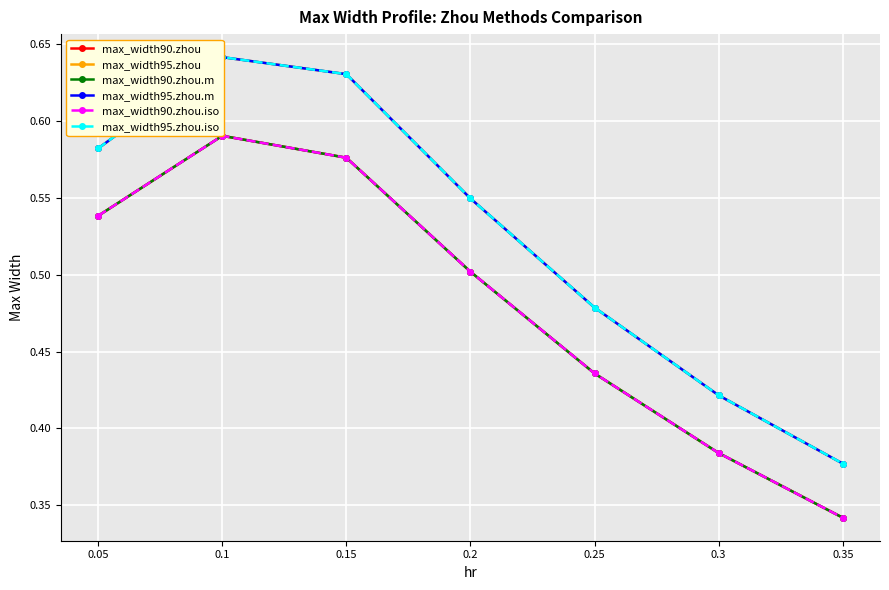

At which label does max_width90.zhou reach its minimum?

0.35